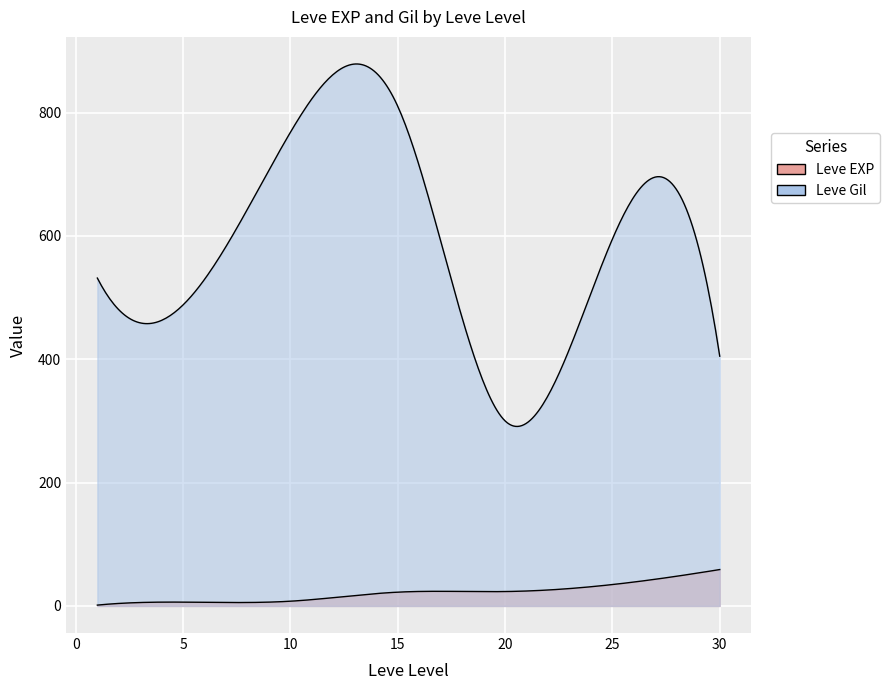

Rank the series at 5 from highest to lowest value.

Leve Gil, Leve EXP